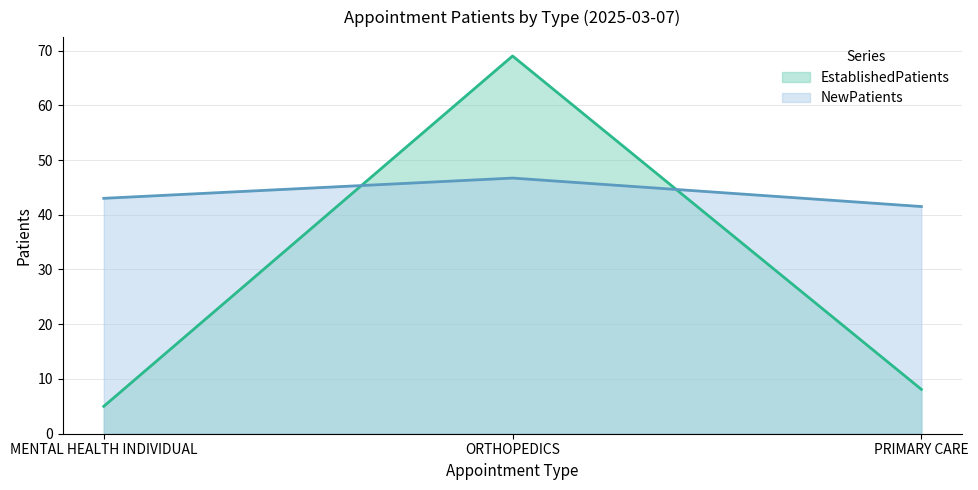

What is the value of the EstablishedPatients point at the 2nd from the left?

69.0